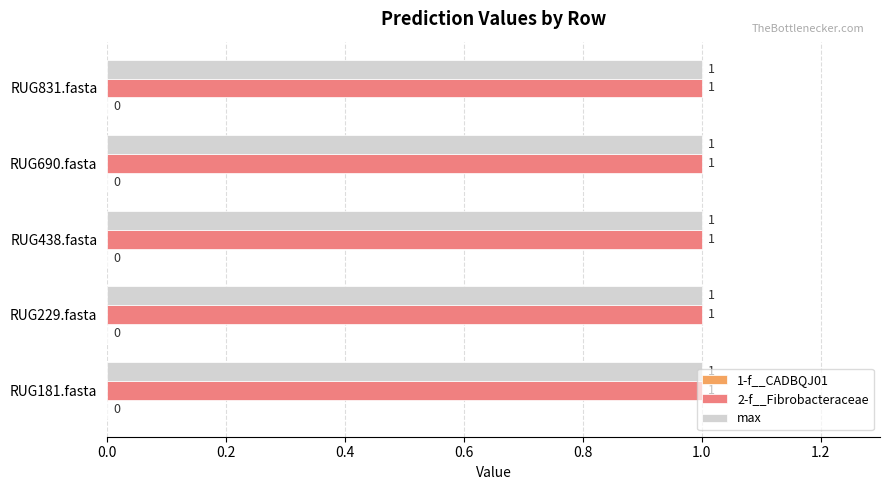

At which category does the chart reach its minimum across all series?

RUG181.fasta